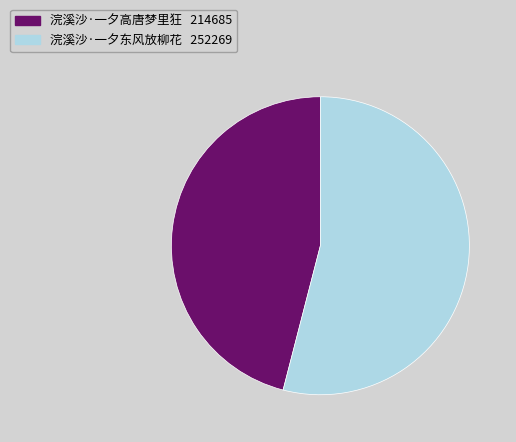

Approximately how many times larger is the value at 浣溪沙·一夕东风放柳花 compared to 浣溪沙·一夕高唐梦里狂?

1.2